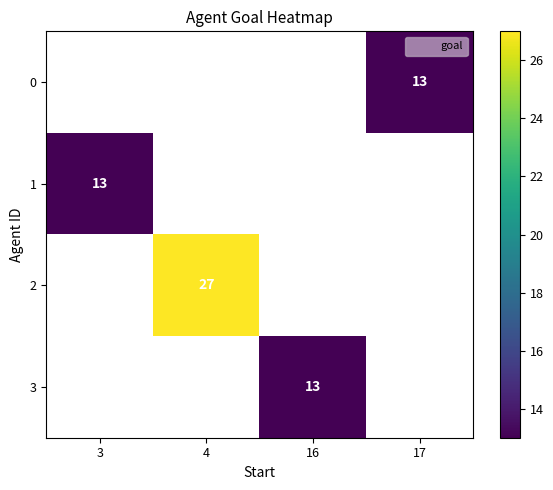

Is the value of 2 at 4 greater than the value of 3 at 3?

No